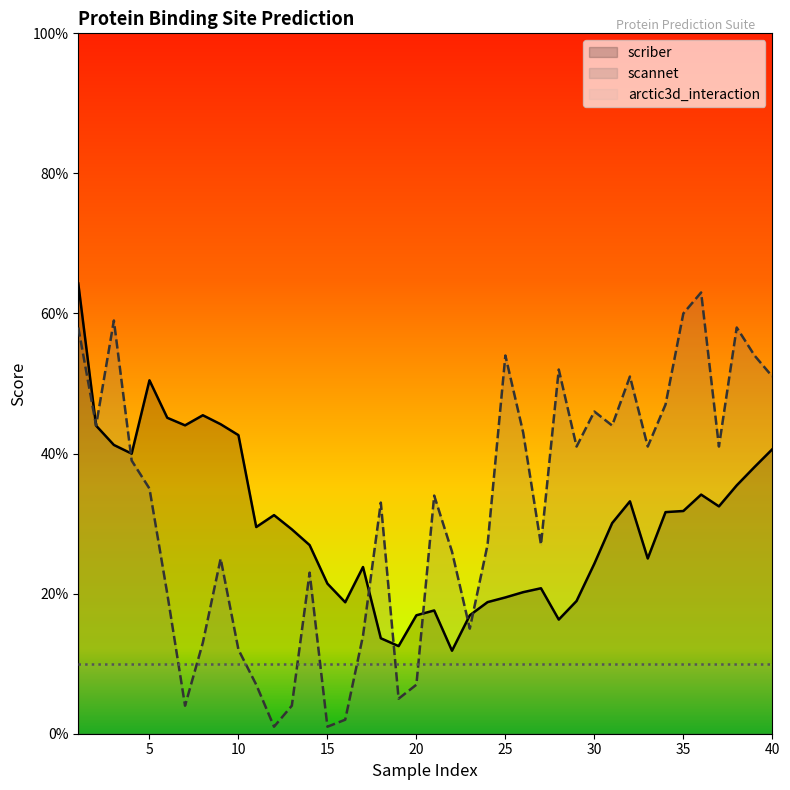

Which series changed the most between 7 and 14?

scannet